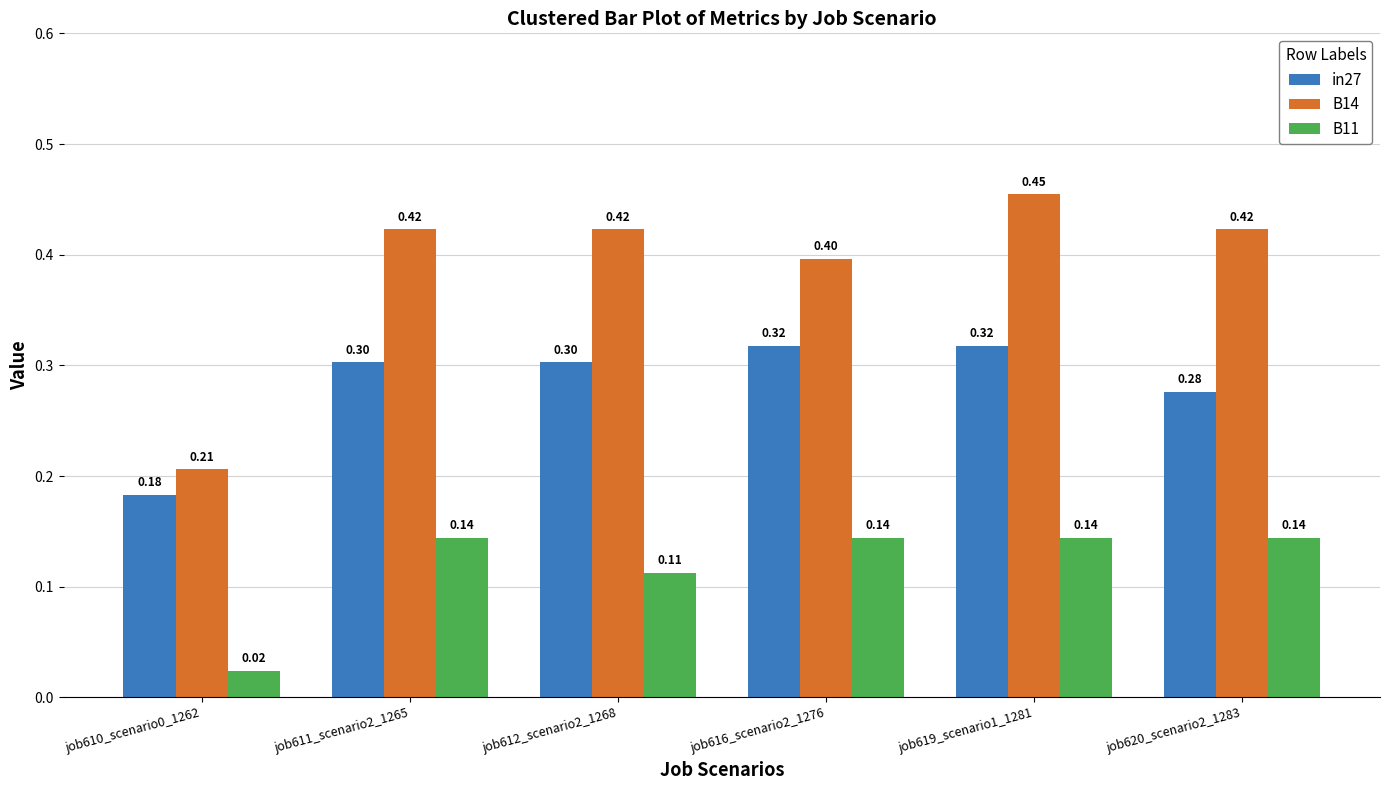

What is the average value of the in27 series?

0.3